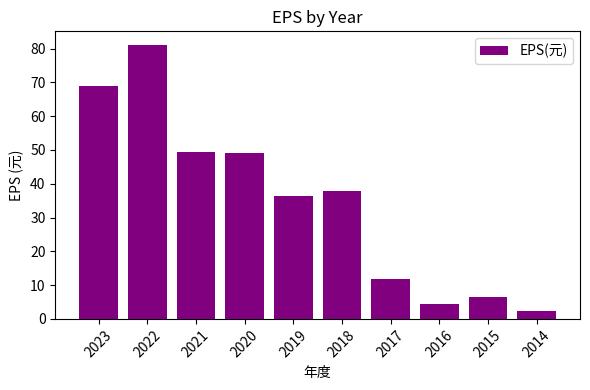

Which has a higher value, 2022 or 2014?

2022